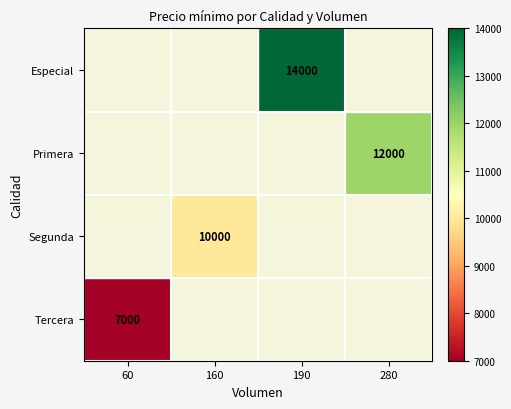

The value of Especial at 190 is 14000. True or false?

True